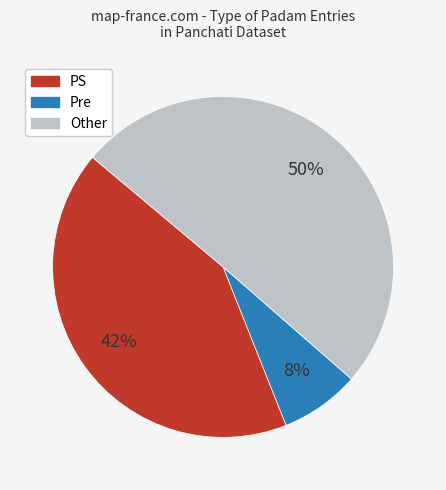

To the nearest percent, what portion does Other represent?

50%